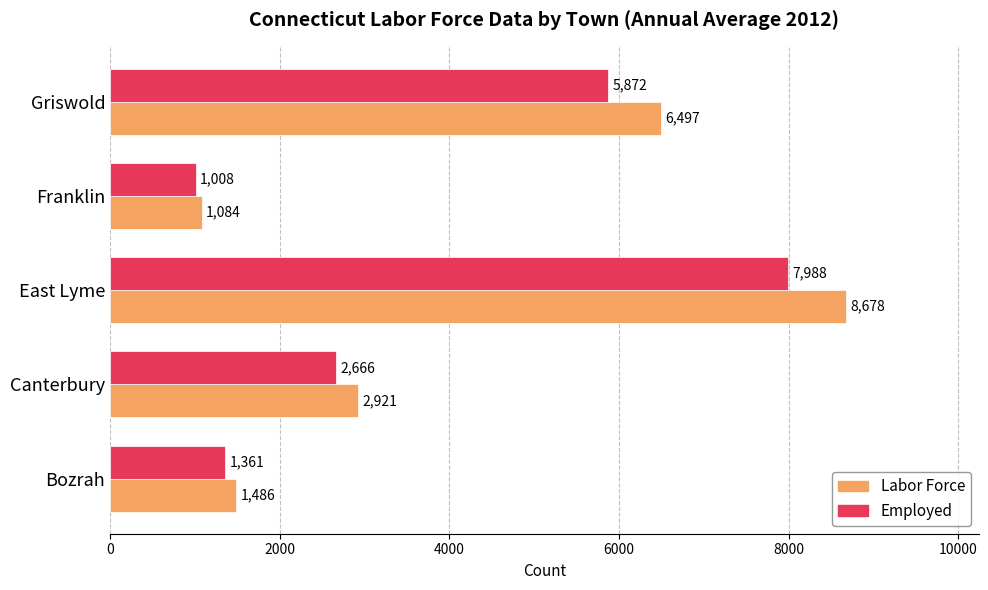

What is the sum of all Employed values?

18895